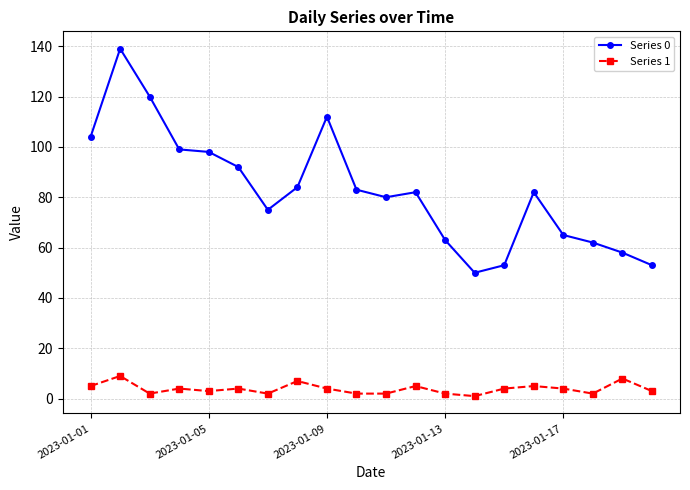

Which series has the largest total across all categories?

Series 0